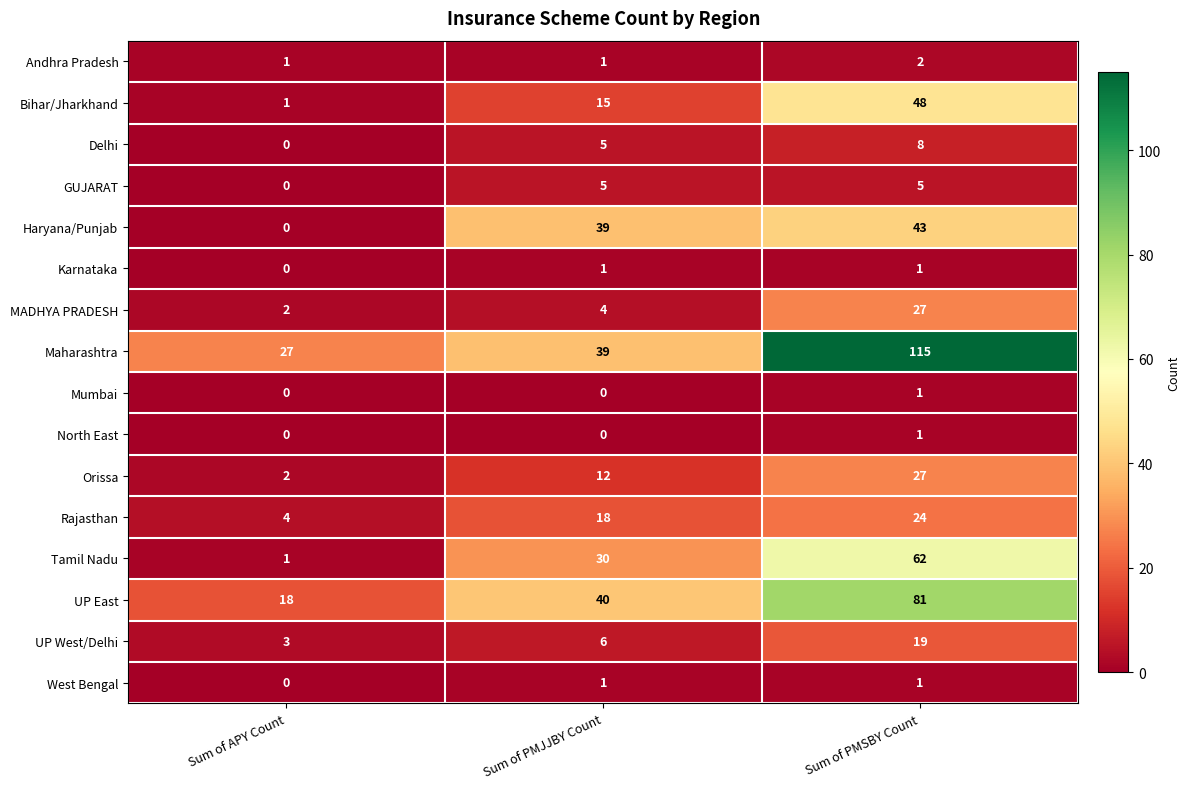

What is the total value across all series at Sum of PMJJBY Count?

216